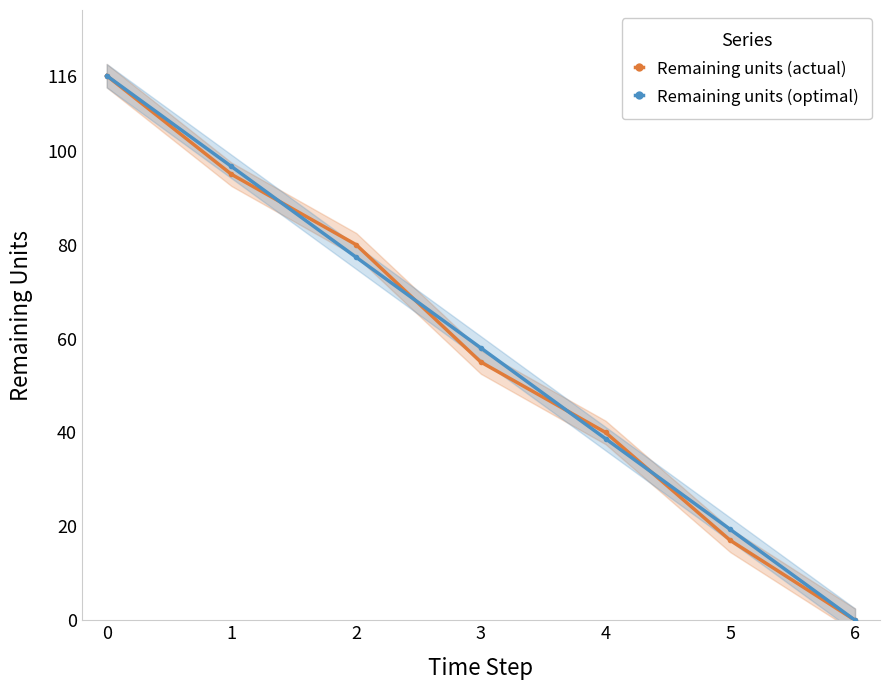

True or false: Remaining units (optimal) and Remaining units (actual) cross at least once.

True